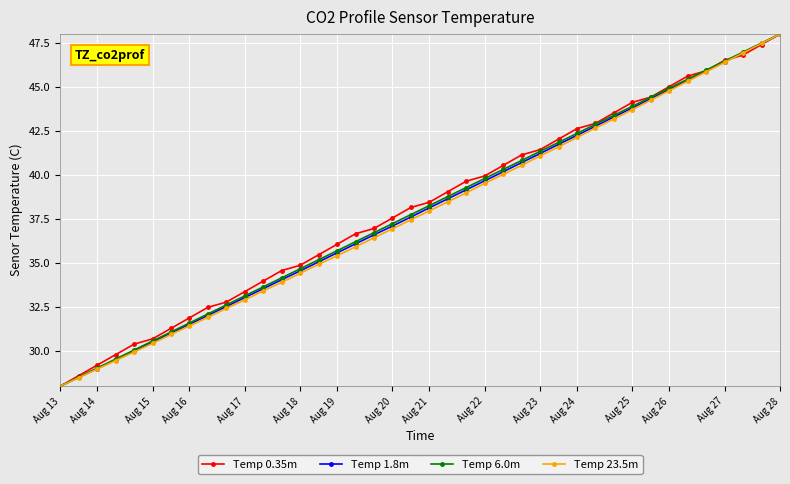

What is the value of the Temp 0.35m point at the 6th from the left?

30.7